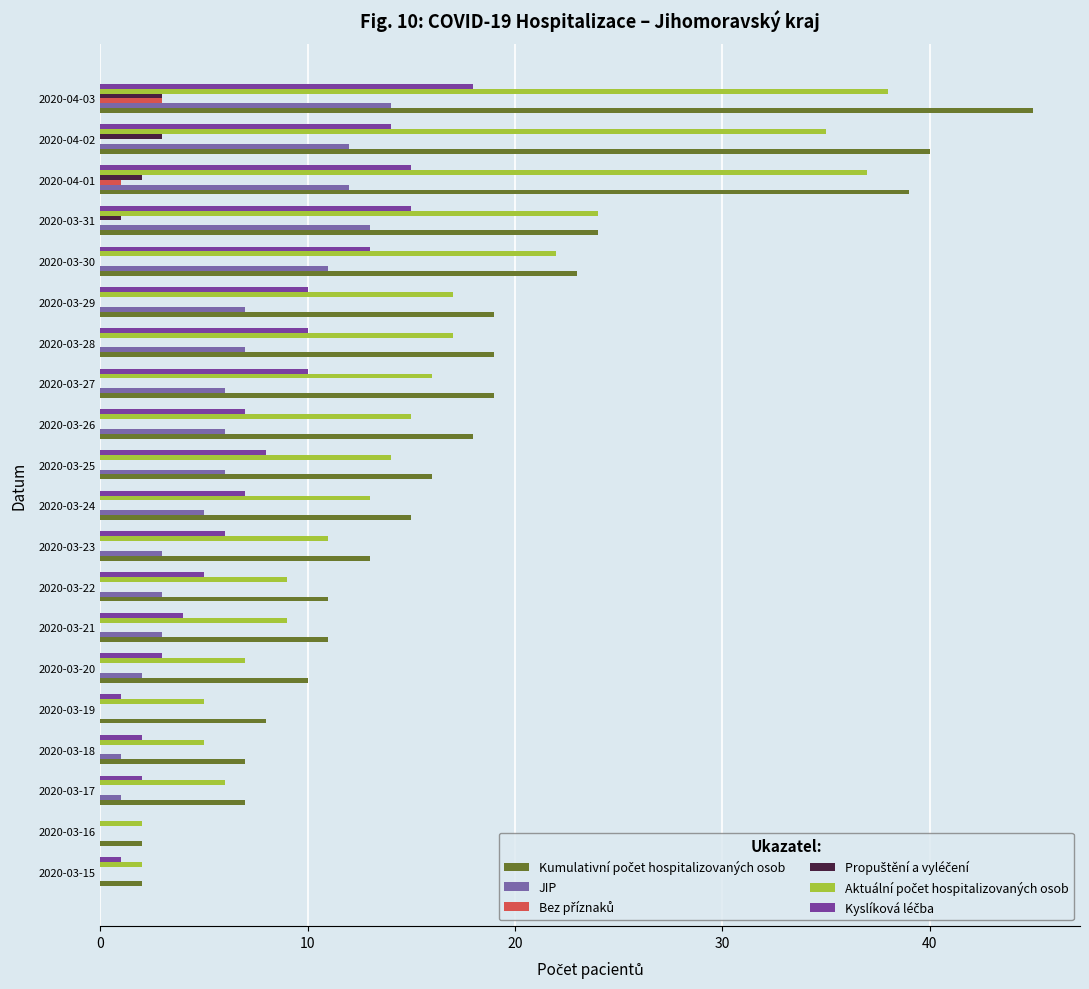

Which label corresponds to the largest value in the chart?

2020-04-03